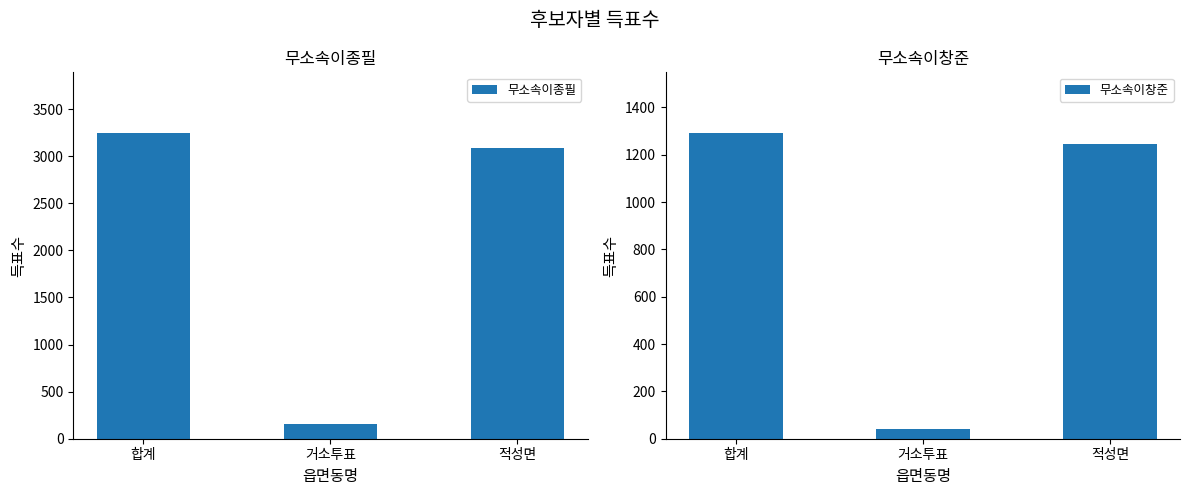

What is the total value across all series at 적성면?

4329